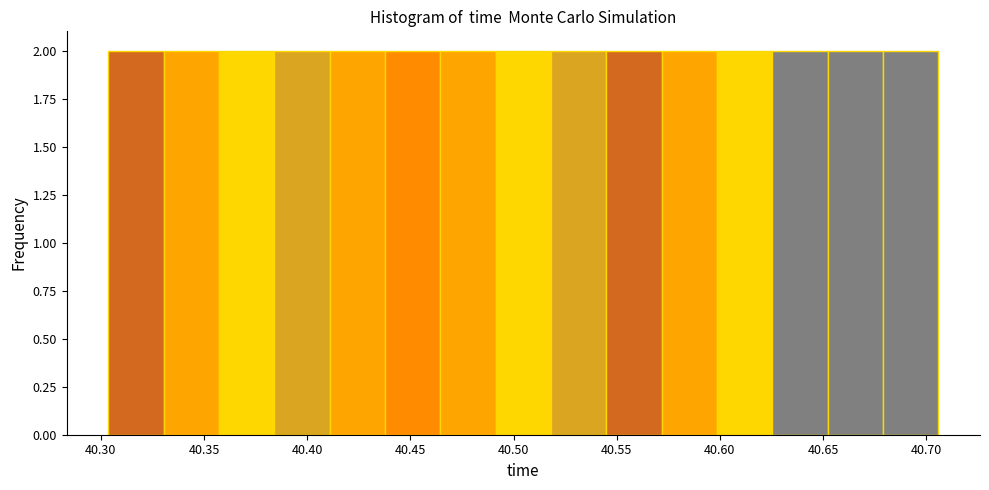

Reading left to right, transcribe this chart: for each bar, give the range it covers on the x-axis and its height. Neither the bar edges nor the heights are printed on the chart, so give them approximately, as read against the axes.

40.305 to 40.330: 2
40.330 to 40.355: 2
40.355 to 40.385: 2
40.385 to 40.410: 2
40.410 to 40.440: 2
40.440 to 40.465: 2
40.465 to 40.490: 2
40.490 to 40.520: 2
40.520 to 40.545: 2
40.545 to 40.570: 2
40.570 to 40.600: 2
40.600 to 40.625: 2
40.625 to 40.650: 2
40.650 to 40.680: 2
40.680 to 40.705: 2